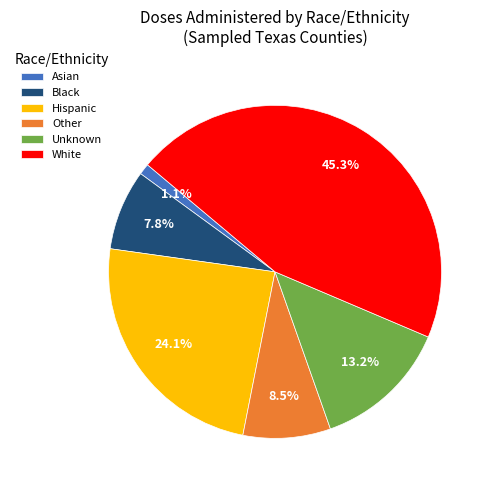

To the nearest percent, what is the average slice percentage?

17%